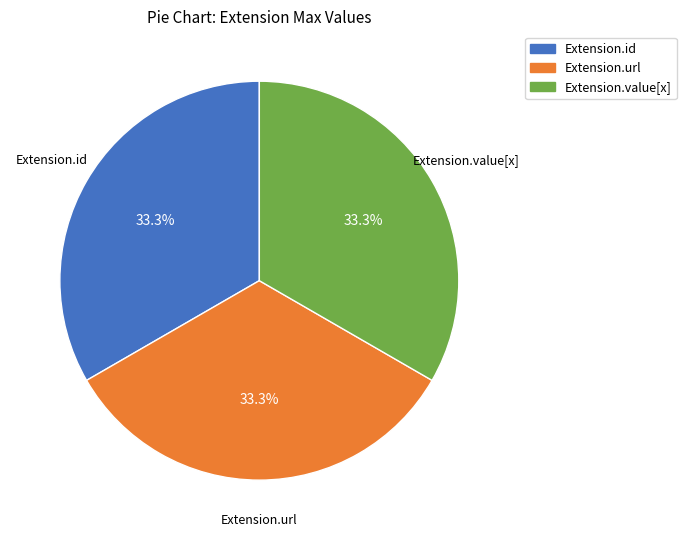

Is there a majority slice in this chart?

No